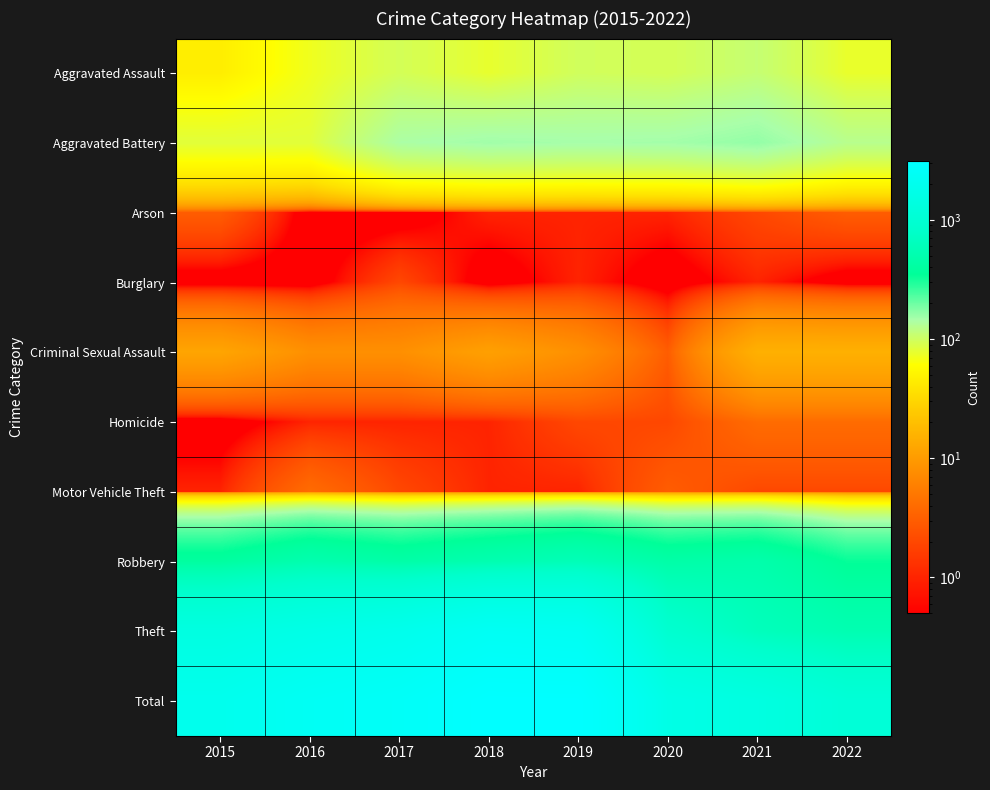

What is the spread (max minus min) of values at 2019?

3079